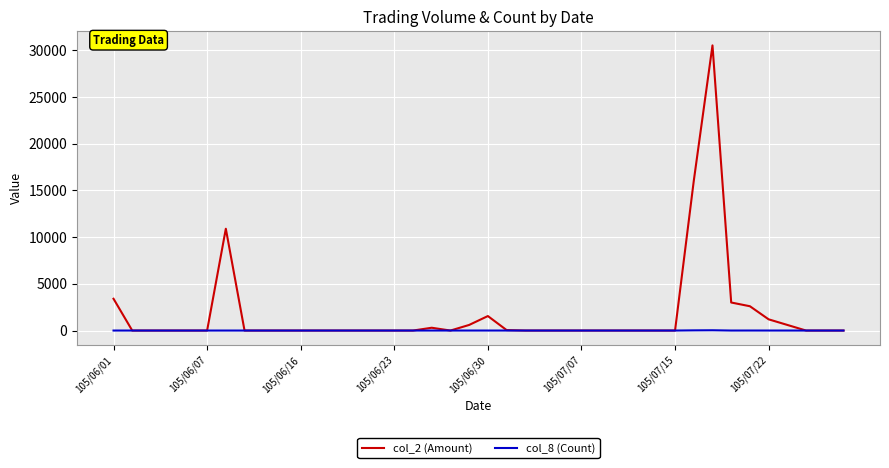

List the series in order of their peak value, lowest first.

col_8 (Count), col_2 (Amount)